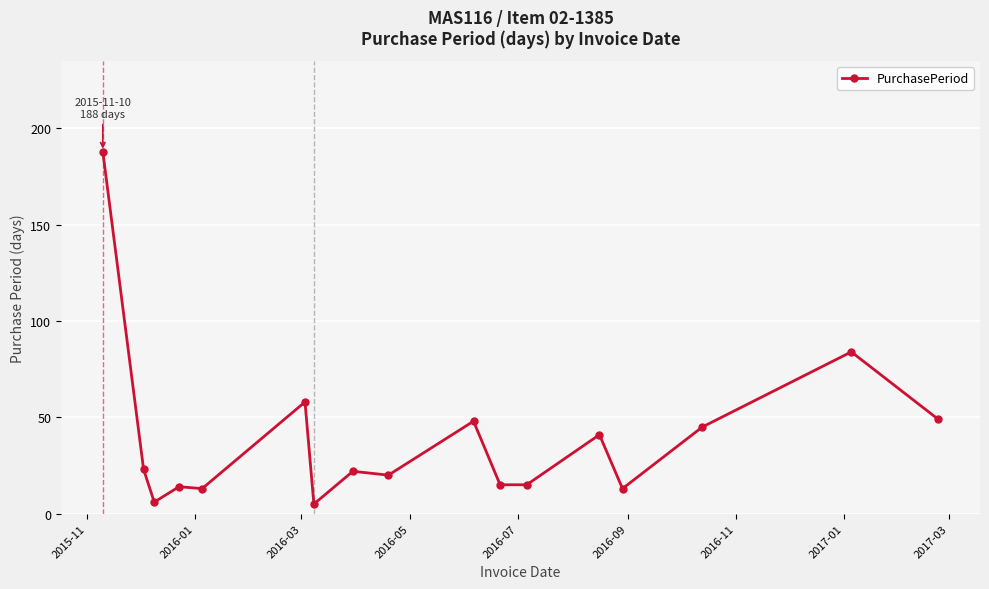

True or false: there are more than 1 points higher than both neighbors.

True